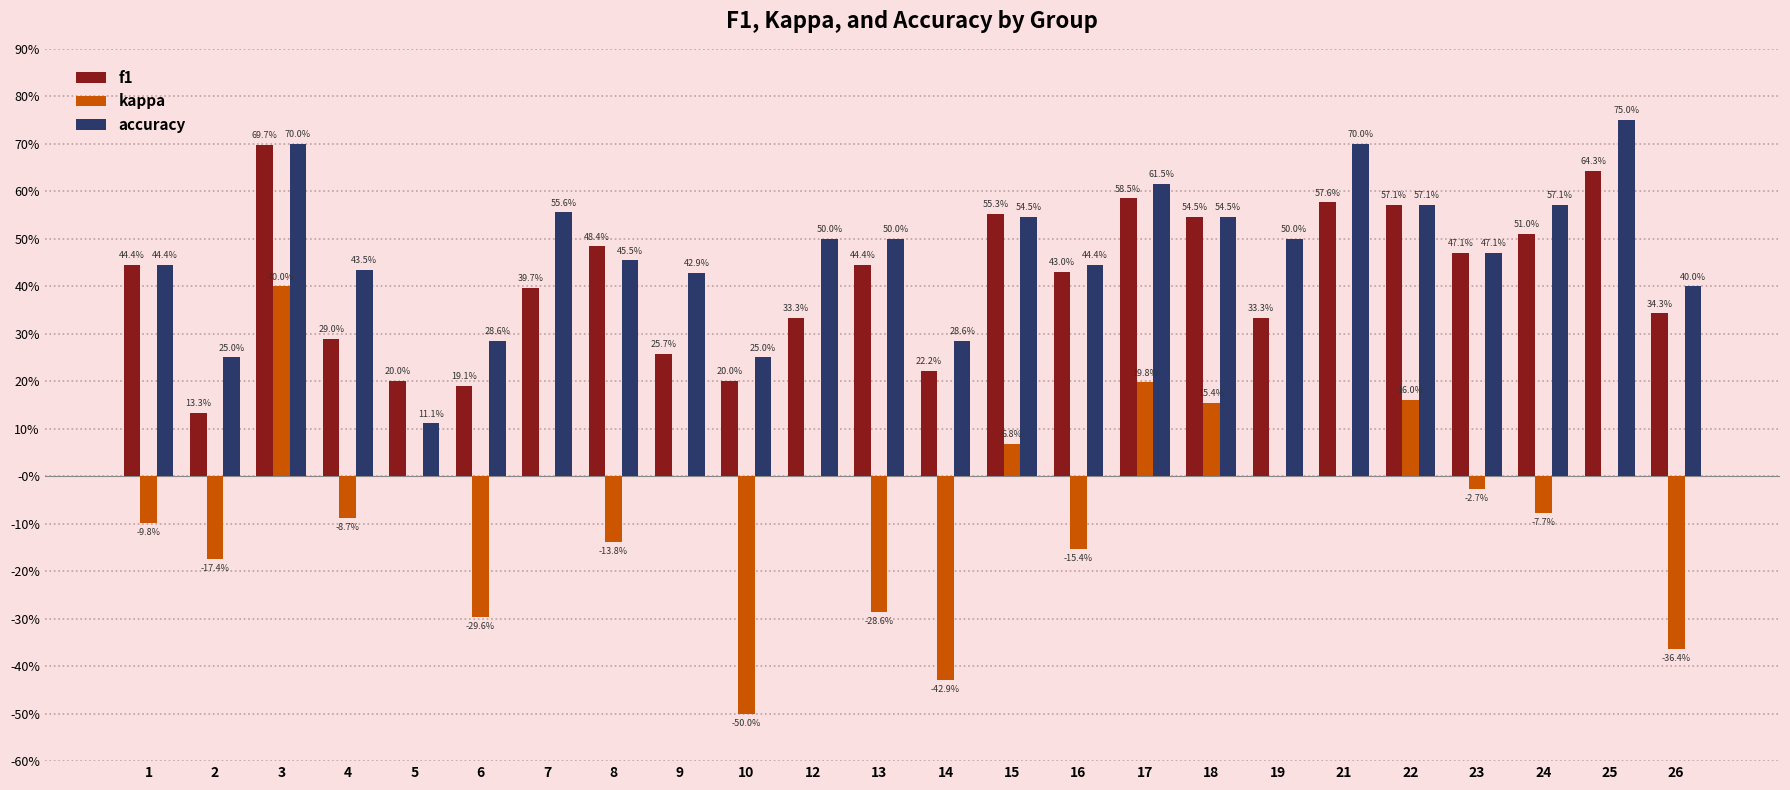

At which label does kappa first exceed 0?

3